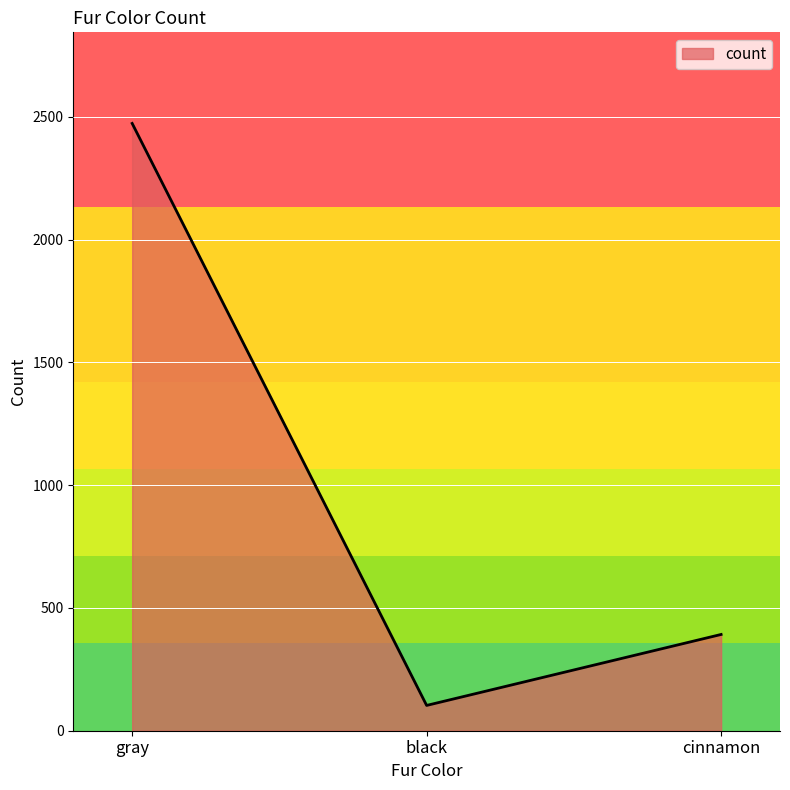

What is the greatest value displayed?

2473